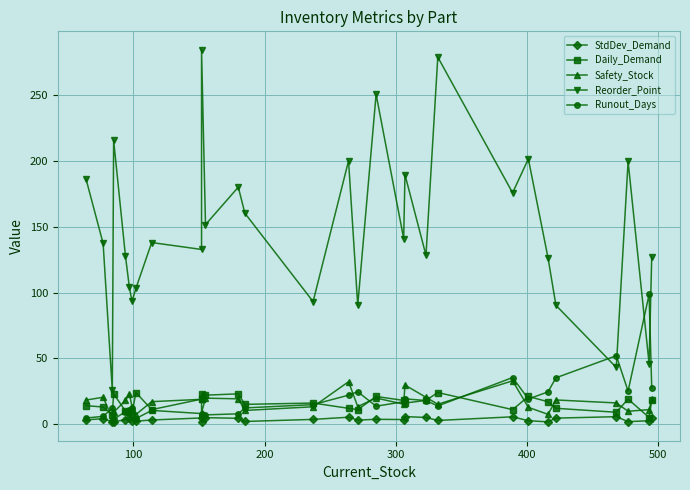

What are all the series names shown in the legend?

StdDev_Demand, Daily_Demand, Safety_Stock, Reorder_Point, Runout_Days